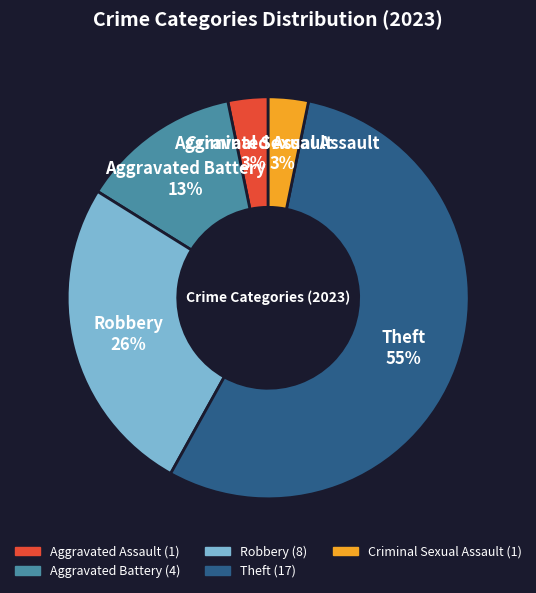

Is there a majority slice in this chart?

Yes